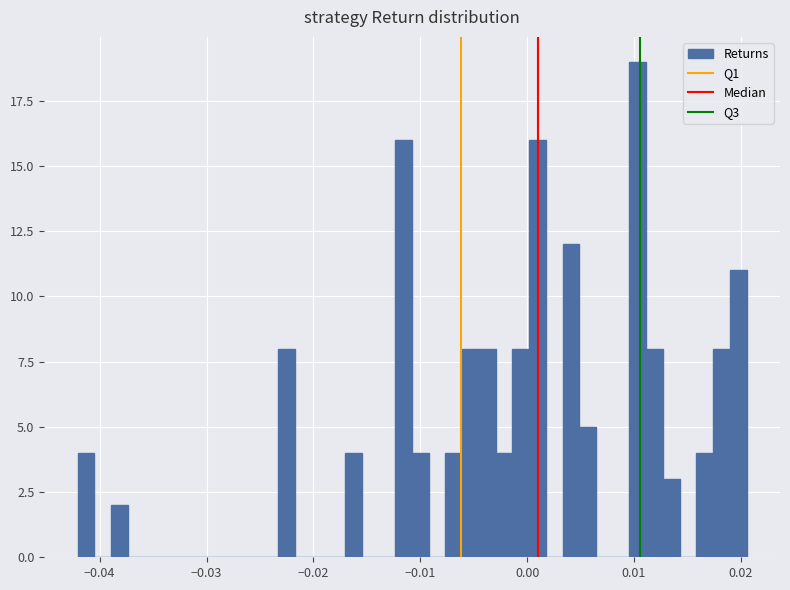

Around what value on the x-axis is the tallest bar? Give the approximate position of its centre, as read against the axis.

0.010